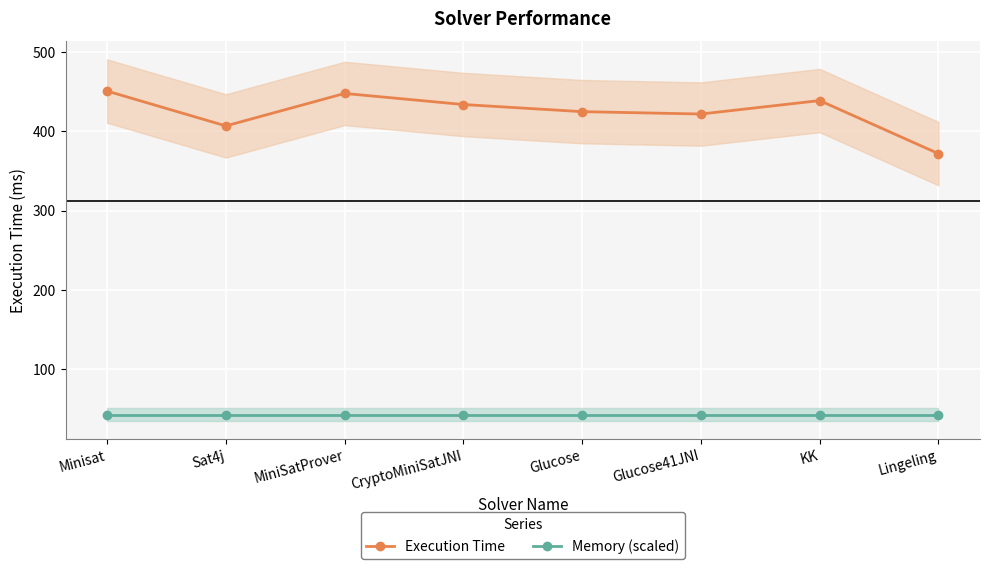

Count the number of categories in the chart.

8